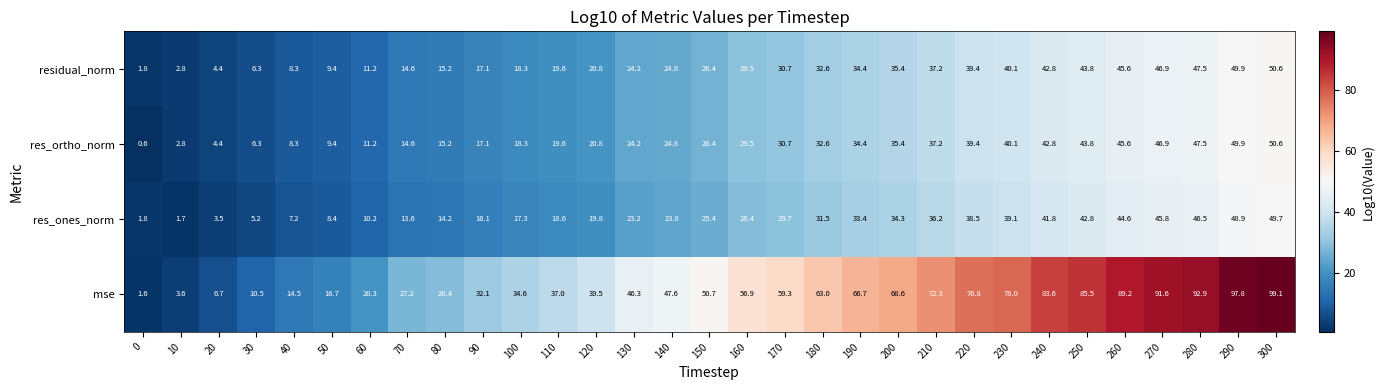

At which label does residual_norm first exceed 26?

150